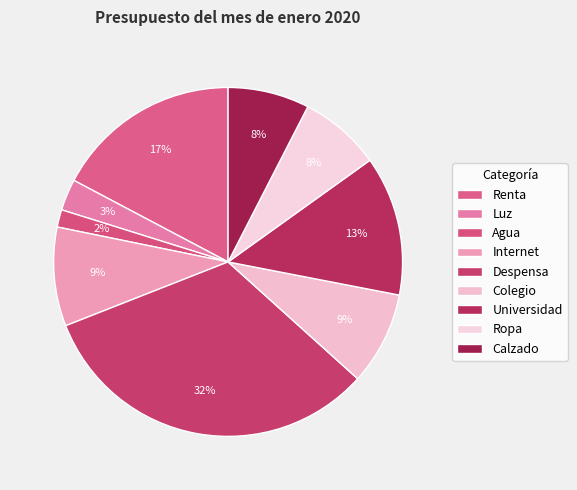

Does Universidad account for over 50% of the chart?

No